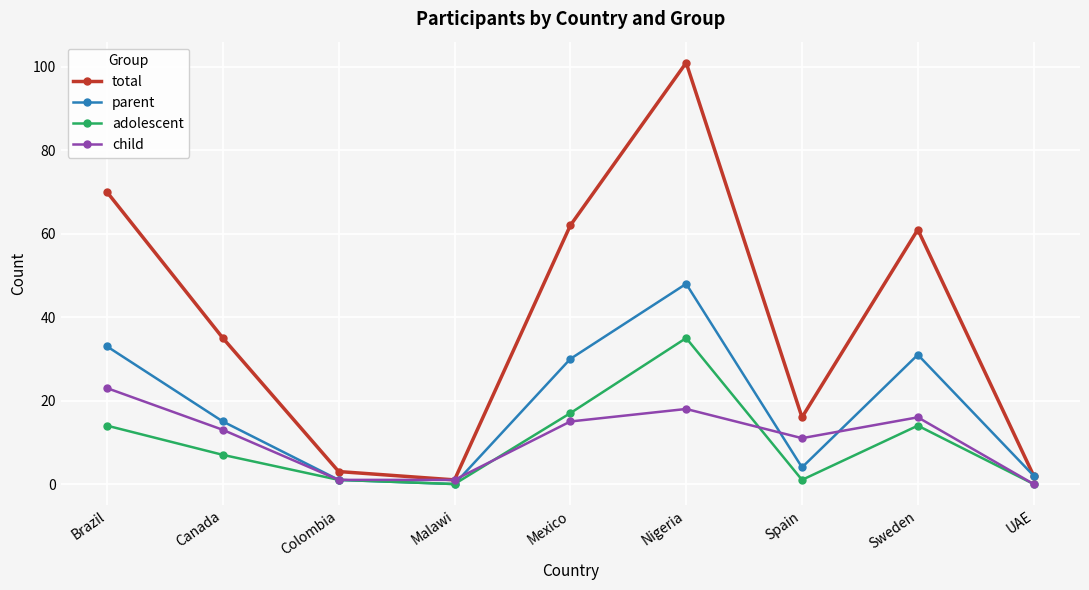

Is it true that parent equals 30 at Mexico?

True